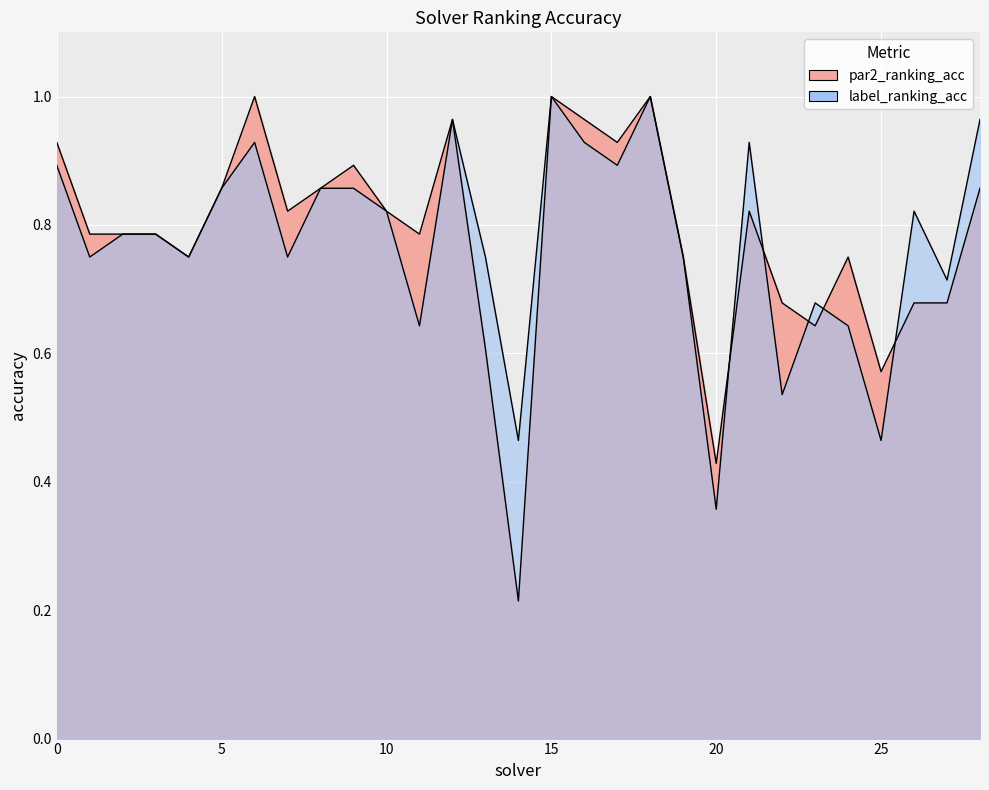

What is the smallest value displayed?

0.2